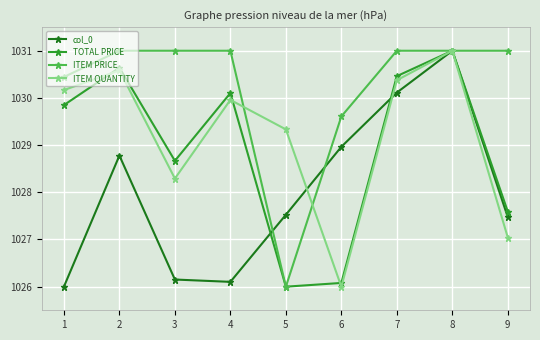

Reading right to left, list all the values displayed in this chart.

col_0: 1027.5	1031.0	1030.1	1029.0	1027.5	1026.1	1026.2	1028.8	1026.0
TOTAL PRICE: 1027.6	1031.0	1030.5	1026.1	1026.0	1030.1	1028.7	1030.6	1029.8
ITEM PRICE: 1031.0	1031.0	1031.0	1029.6	1026.0	1031.0	1031.0	1031.0	1030.4
ITEM QUANTITY: 1027.0	1031.0	1030.4	1026.0	1029.3	1030.0	1028.3	1030.6	1030.2